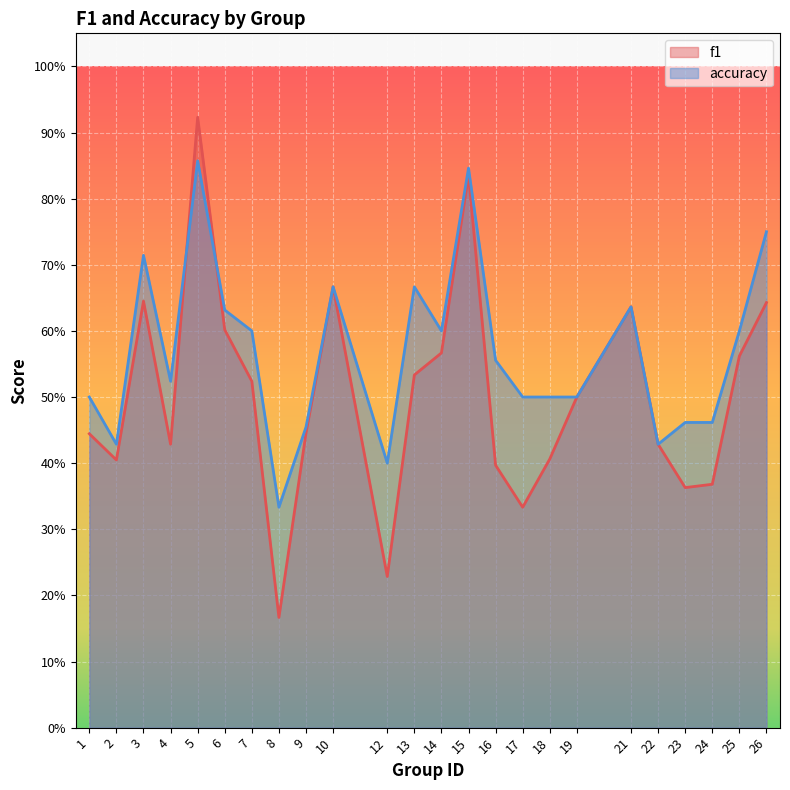

What is the value of the f1 point at the 23rd from the left?

0.6